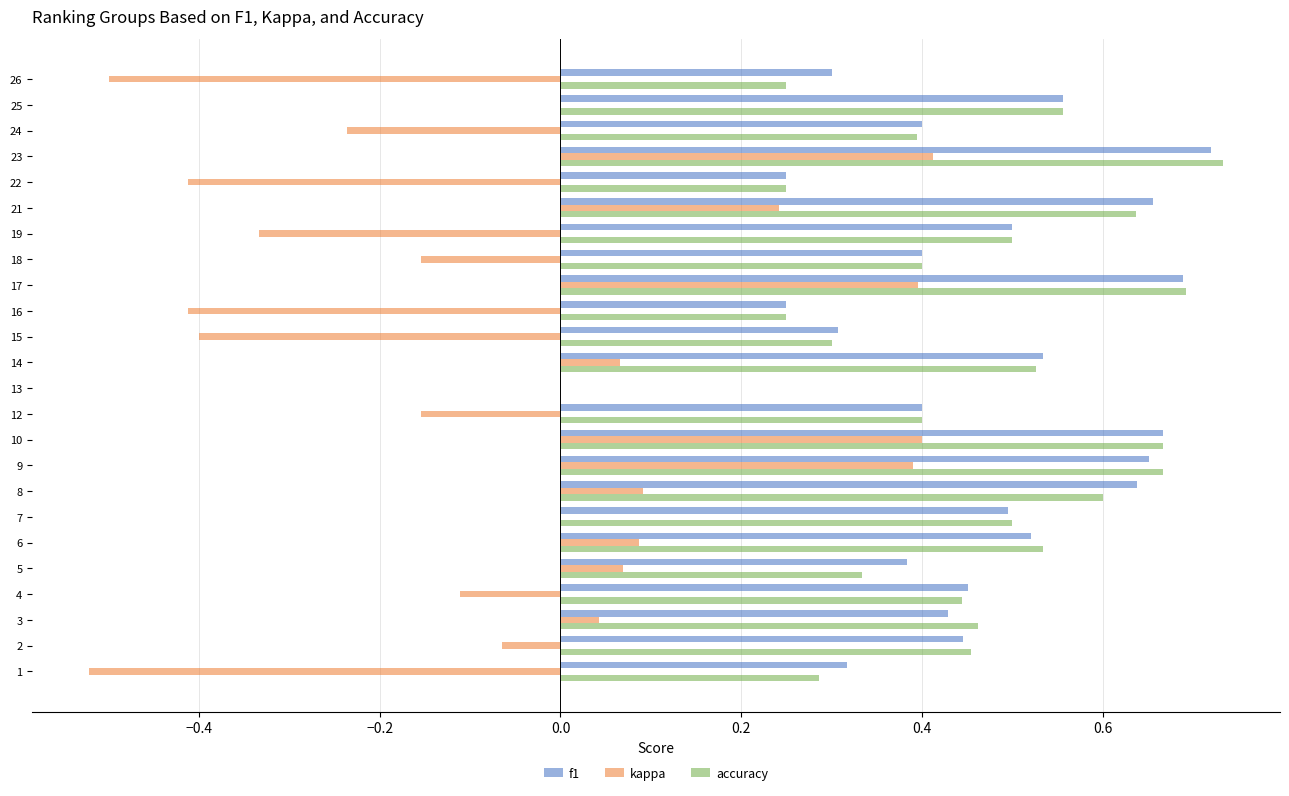

What is the sum of all f1 values?

11.0